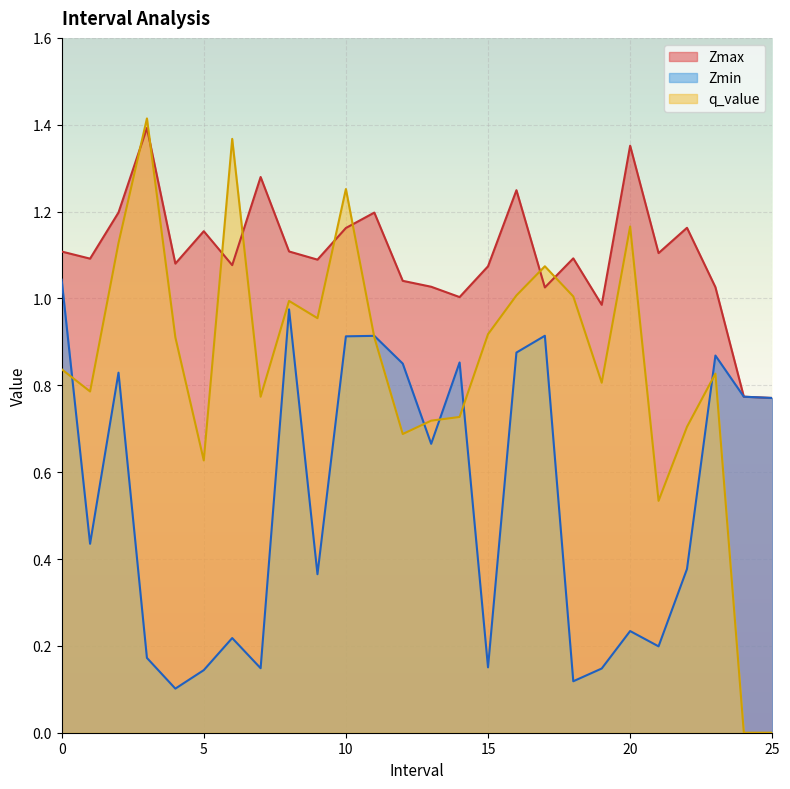

In Zmax, how many points are lower than both neighbors (excluding endpoints)?

8